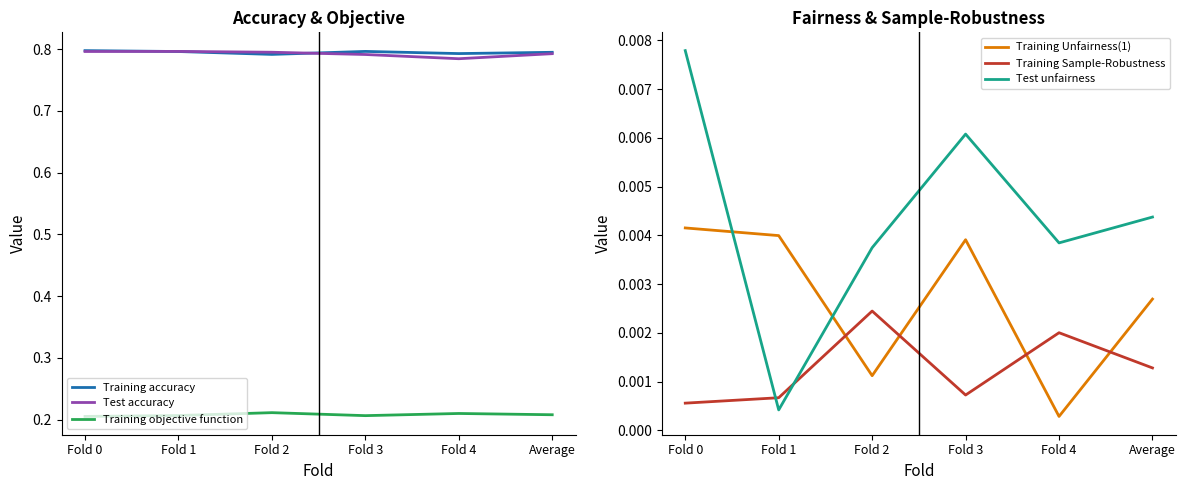

Reading left to right, extract all data points from this chart.

Training accuracy: Fold 0=0.8	Fold 1=0.8	Fold 2=0.8	Fold 3=0.8	Fold 4=0.8	Average=0.8
Test accuracy: Fold 0=0.8	Fold 1=0.8	Fold 2=0.8	Fold 3=0.8	Fold 4=0.8	Average=0.8
Training objective function: Fold 0=0.2	Fold 1=0.2	Fold 2=0.2	Fold 3=0.2	Fold 4=0.2	Average=0.2
Training Unfairness(1): Fold 0=0.0	Fold 1=0.0	Fold 2=0.0	Fold 3=0.0	Fold 4=0.0	Average=0.0
Training Sample-Robustness: Fold 0=0.0	Fold 1=0.0	Fold 2=0.0	Fold 3=0.0	Fold 4=0.0	Average=0.0
Test unfairness: Fold 0=0.0	Fold 1=0.0	Fold 2=0.0	Fold 3=0.0	Fold 4=0.0	Average=0.0